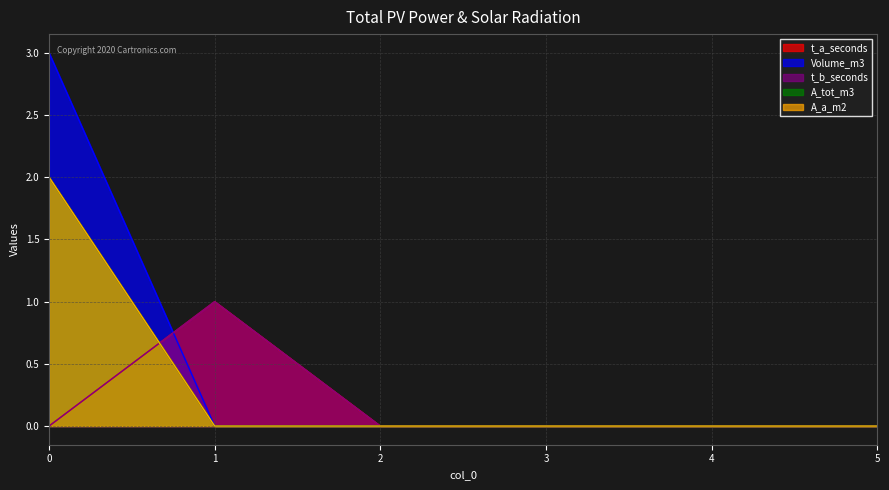

At which label does Volume_m3 reach its minimum?

1